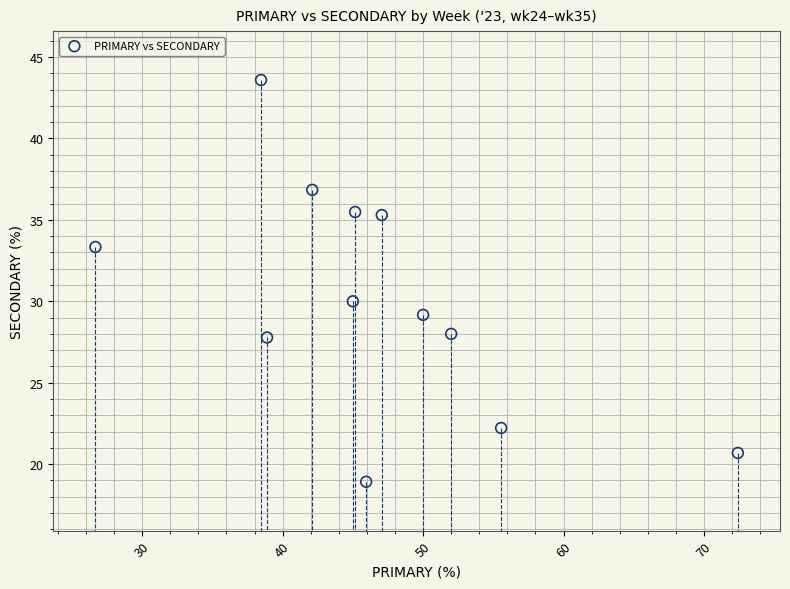

What is the average Y value?

30.1